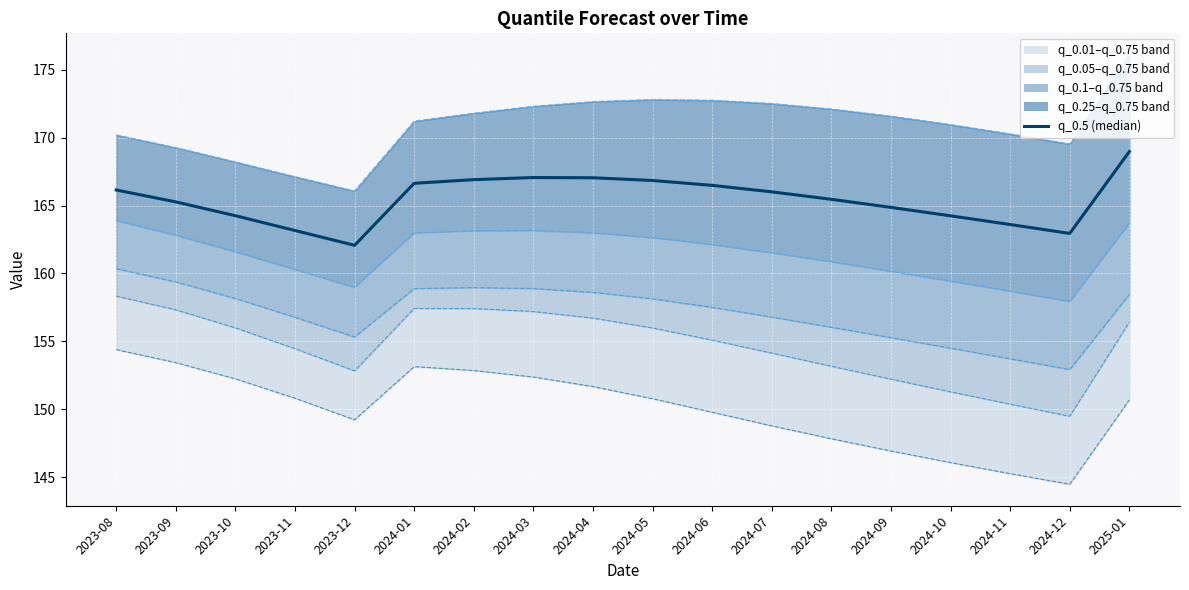

What is the minimum value for q_0.1?

152.9